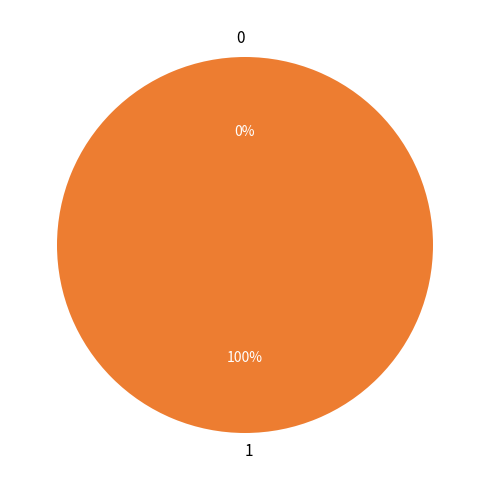

Which category accounts for the majority?

1